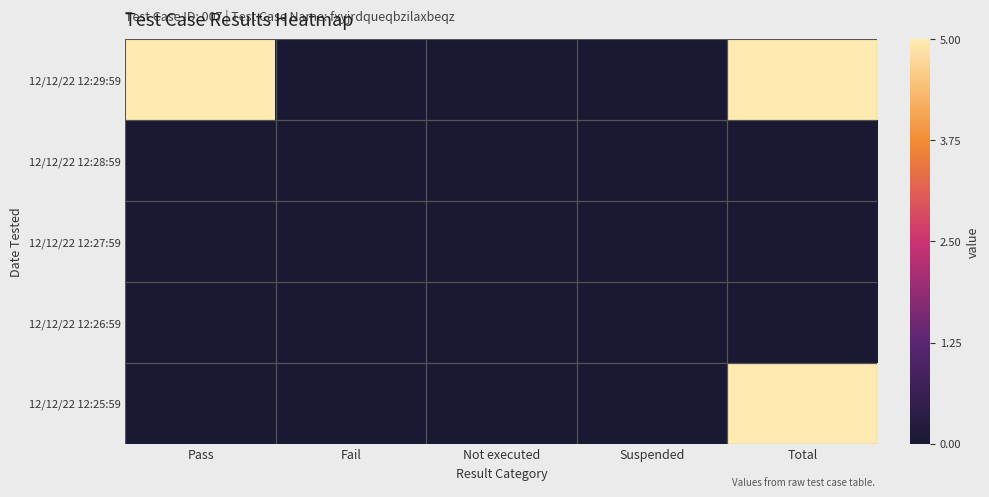

Reading left to right, what are all the values shown in this chart?

12/12/22 12:29:59: Pass=5	Fail=0	Not executed=0	Suspended=0	Total=5
12/12/22 12:28:59: Pass=0	Fail=0	Not executed=0	Suspended=0	Total=0
12/12/22 12:27:59: Pass=0	Fail=0	Not executed=0	Suspended=0	Total=0
12/12/22 12:26:59: Pass=0	Fail=0	Not executed=0	Suspended=0	Total=0
12/12/22 12:25:59: Pass=0	Fail=0	Not executed=0	Suspended=0	Total=5